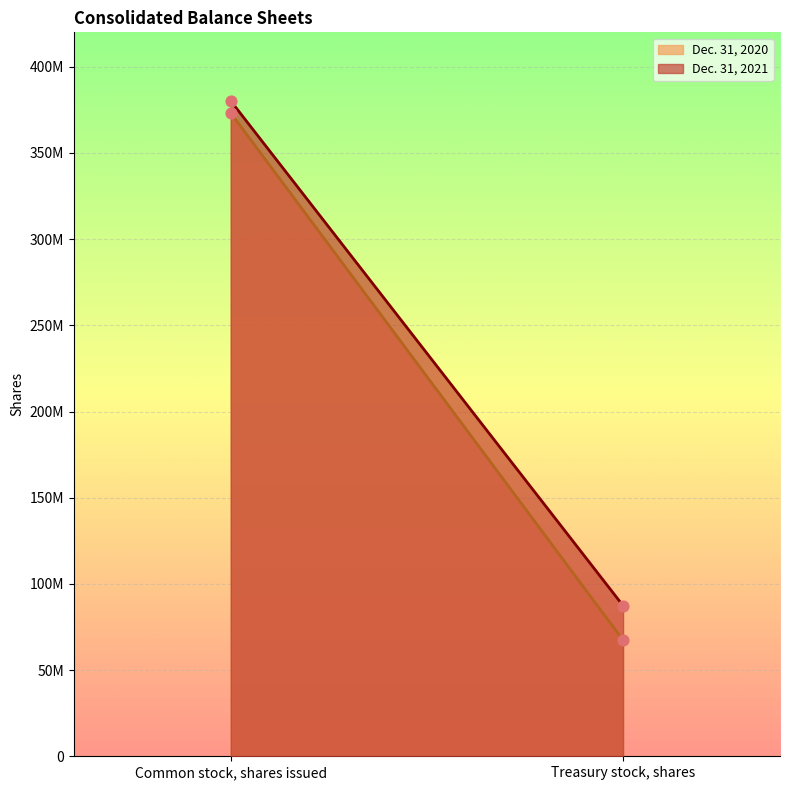

What is the total value across all series at Treasury stock, shares?

154754852